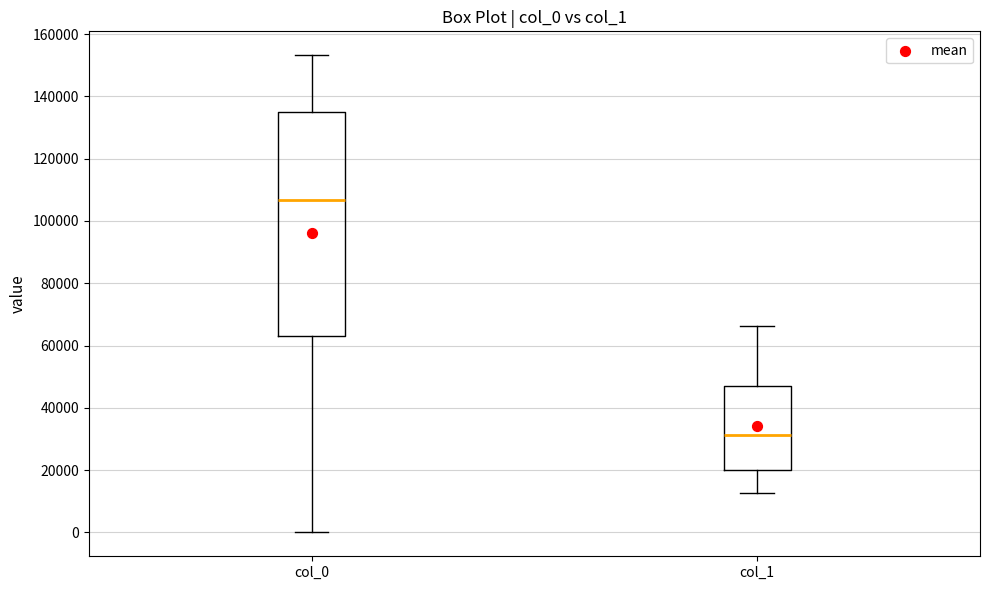

Reading left to right, transcribe this box plot: for each box, give where its median line is, the range the box spans, and where its two whiskers end, as read against the y-axis. The values are not printed on the chart, so give them approximately, as read against the axis.

col_0: median 106000, box 64000 to 136000, whiskers 0 to 154000
col_1: median 32000, box 20000 to 46000, whiskers 12000 to 66000